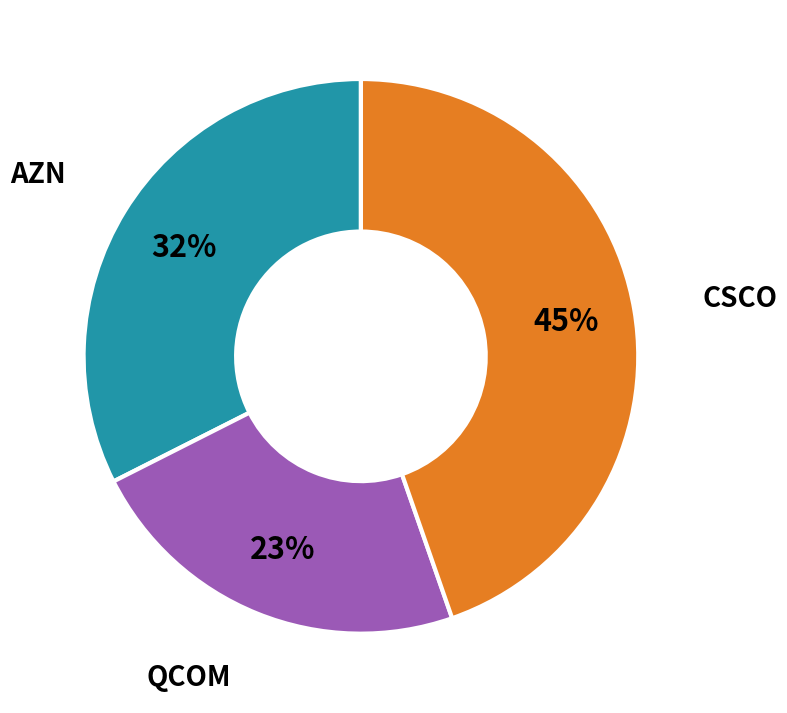

Is there any slice that represents more than half of the pie?

No